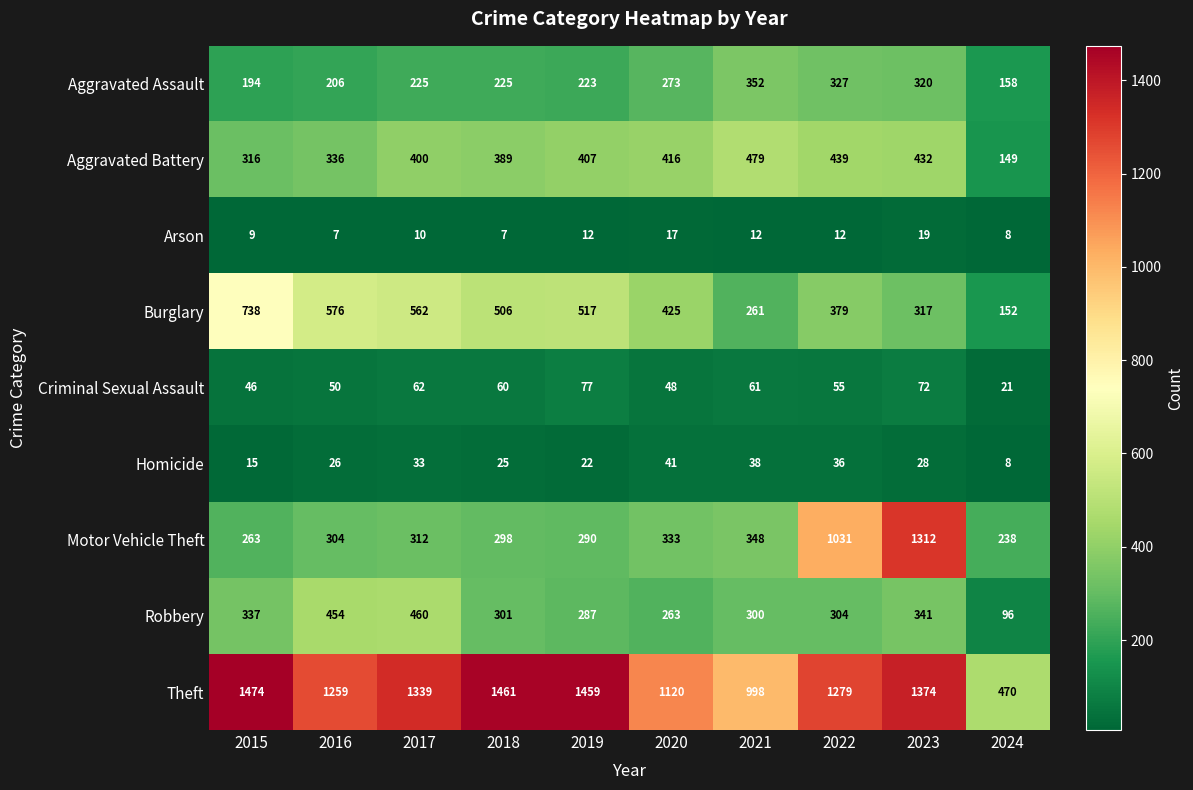

Between 2021 and 2024, which series saw the biggest shift?

Theft